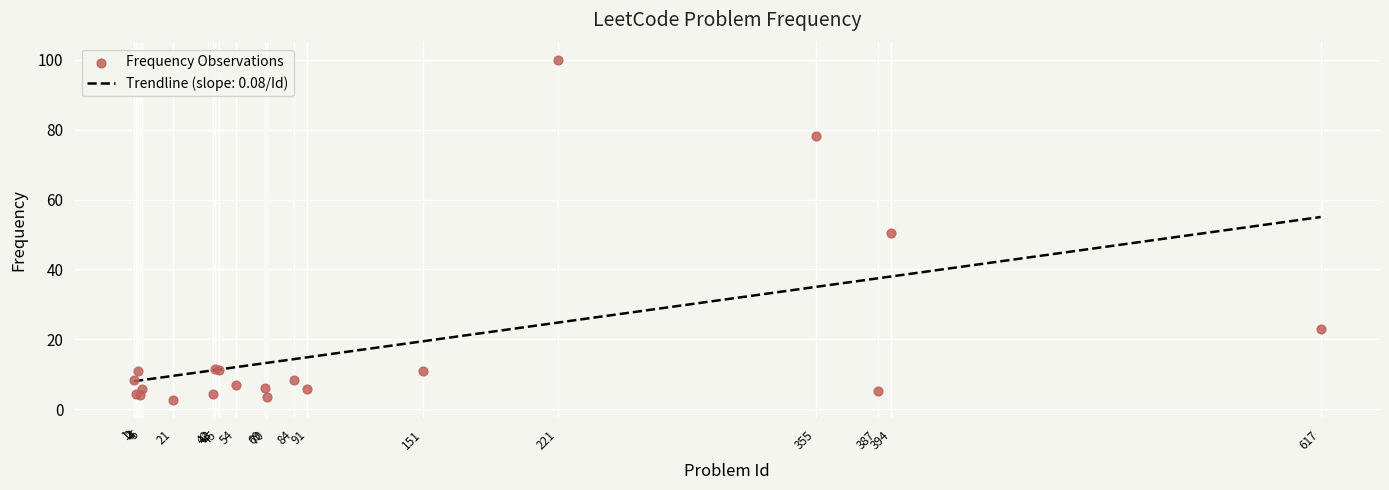

What is the change in value from 2 to 151?

+6.5